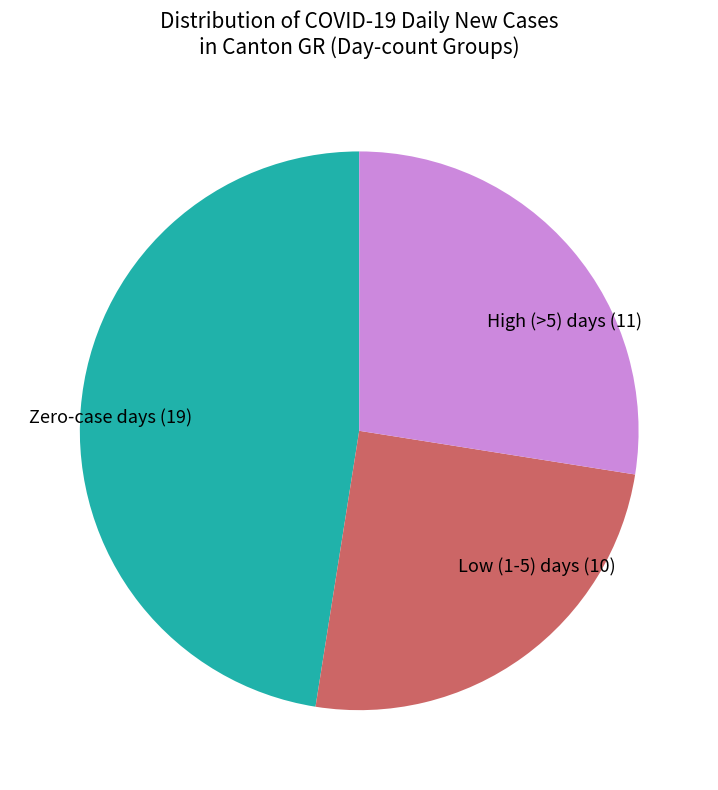

Does any single category account for the majority?

No